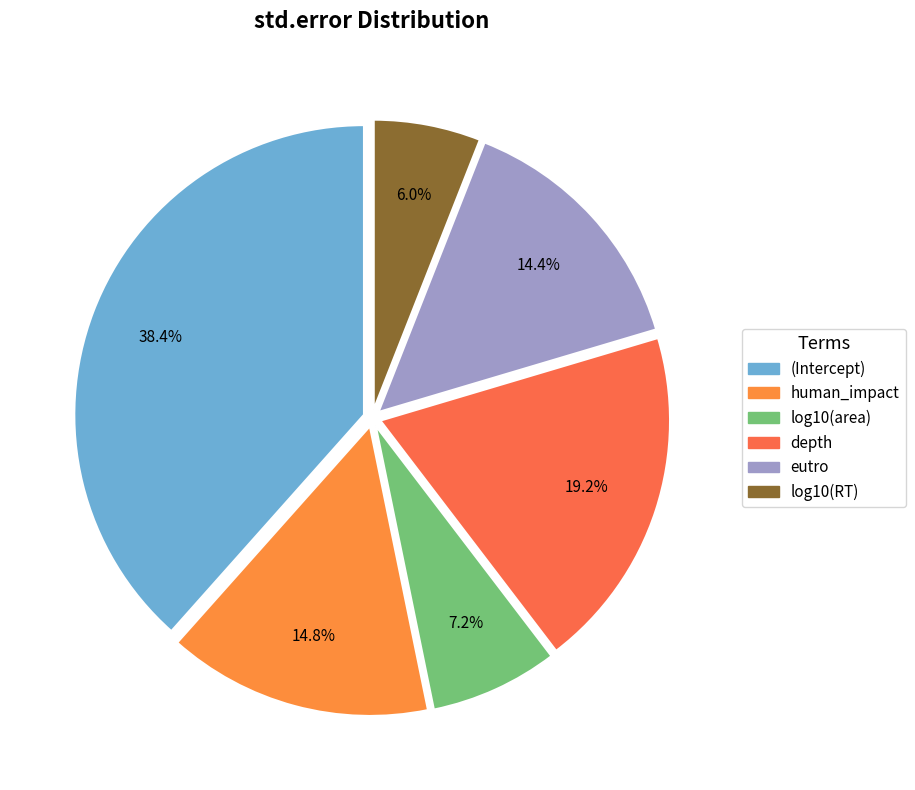

Does any single category account for the majority?

No